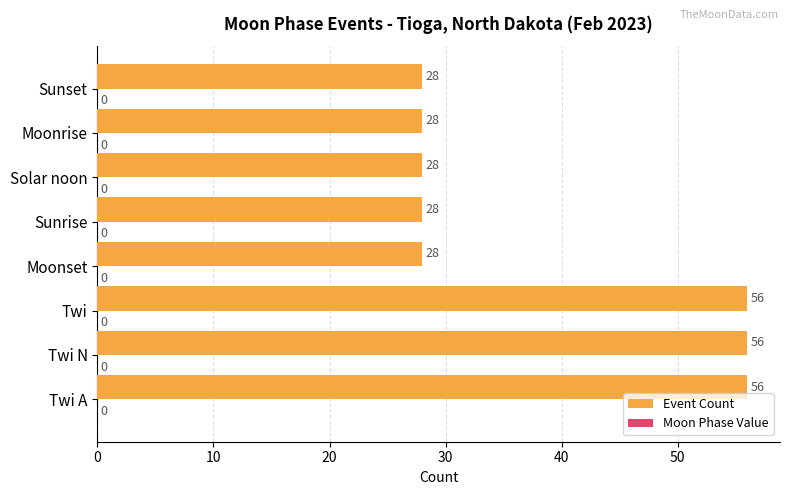

True or false: the data shows 28 at Sunrise.

True